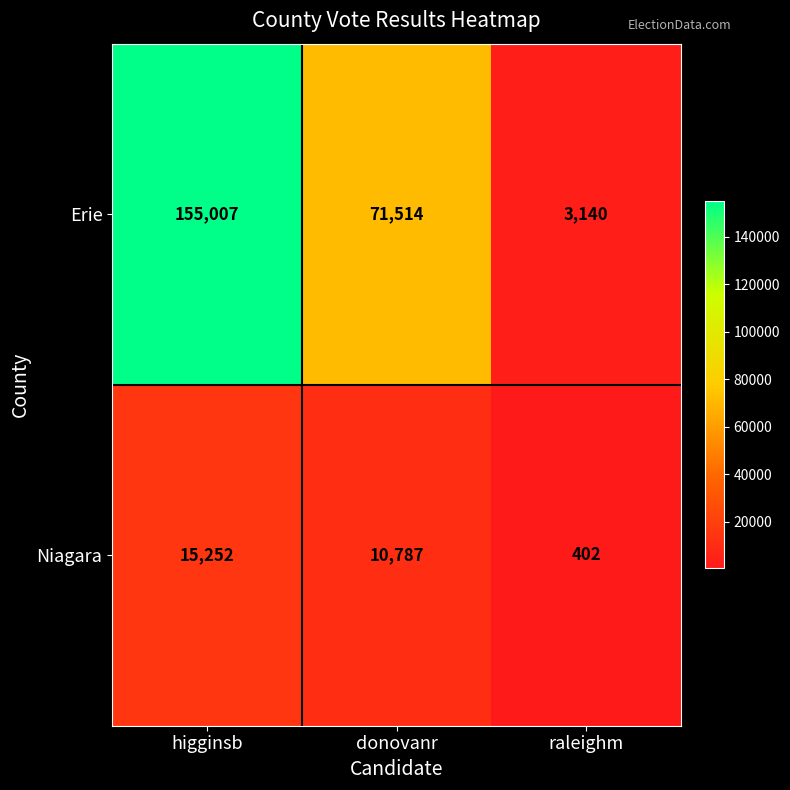

At which label is Erie closest to 79073?

donovanr